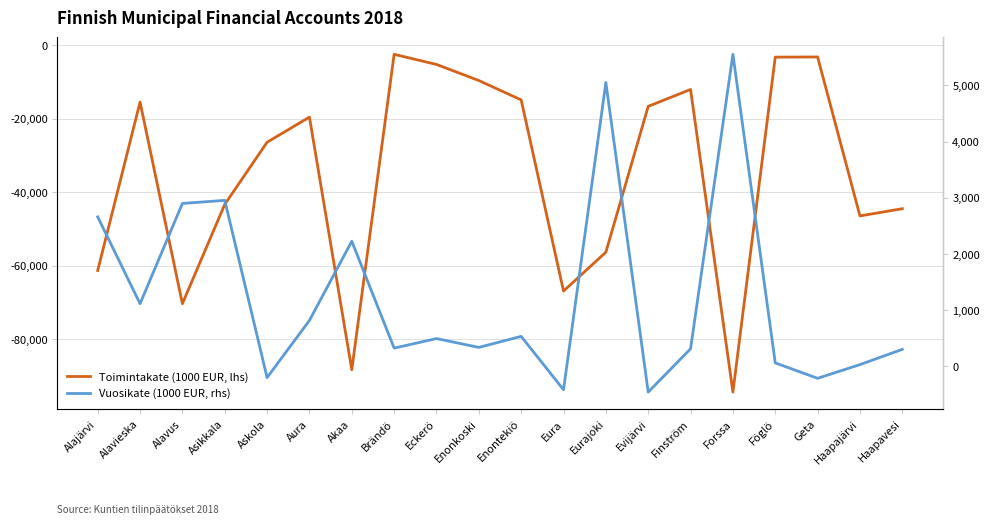

Reading left to right, what are all the values shown in this chart?

Toimintakate (1000 EUR, lhs): -61241	-15419	-70262	-43254	-26333	-19508	-88242	-2417	-5169	-9546	-14820	-66830	-56250	-16578	-11979	-94322	-3184	-3133	-46384	-44421
Vuosikate (1000 EUR, rhs): 2661	1116	2900	2955	-198	819	2228	326	496	339	535	-414	5052	-456	315	5553	63	-211	33	304